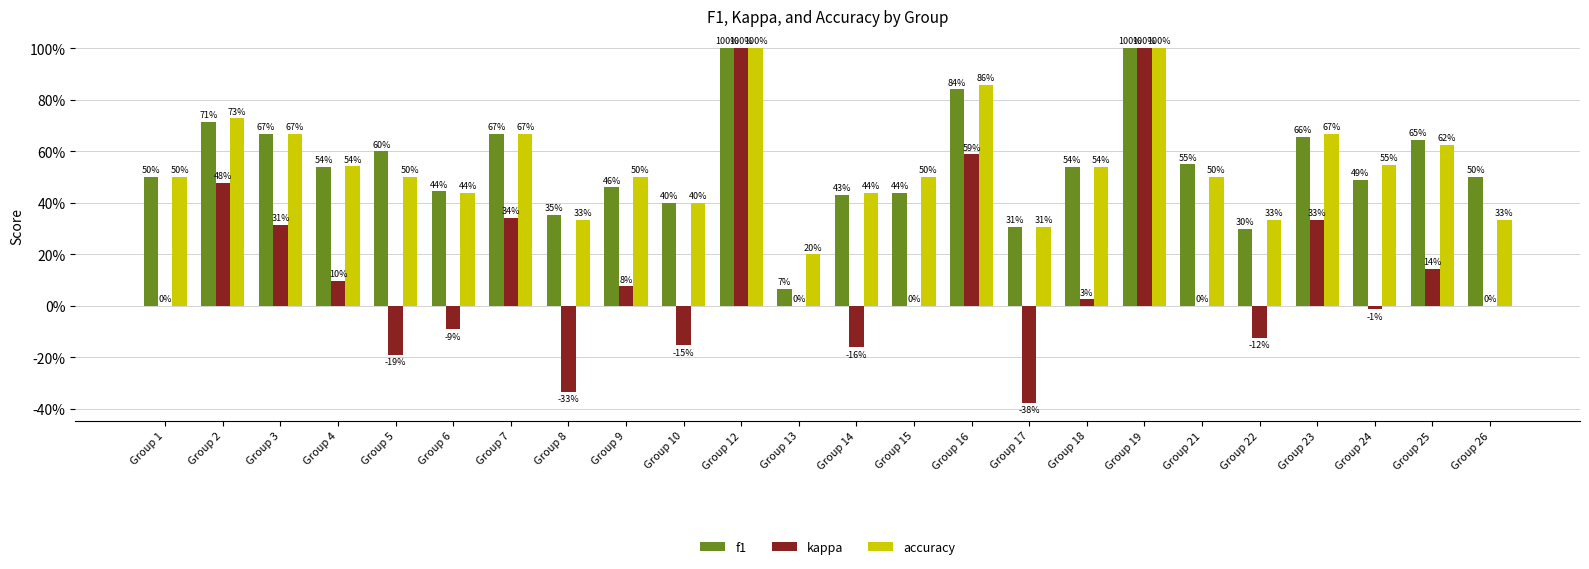

What are all the series names shown in the legend?

f1, kappa, accuracy